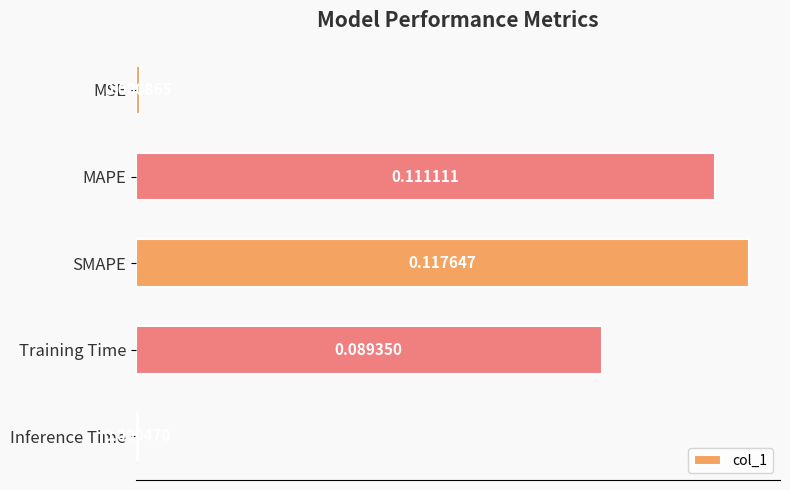

What is the sum of all values?

0.3